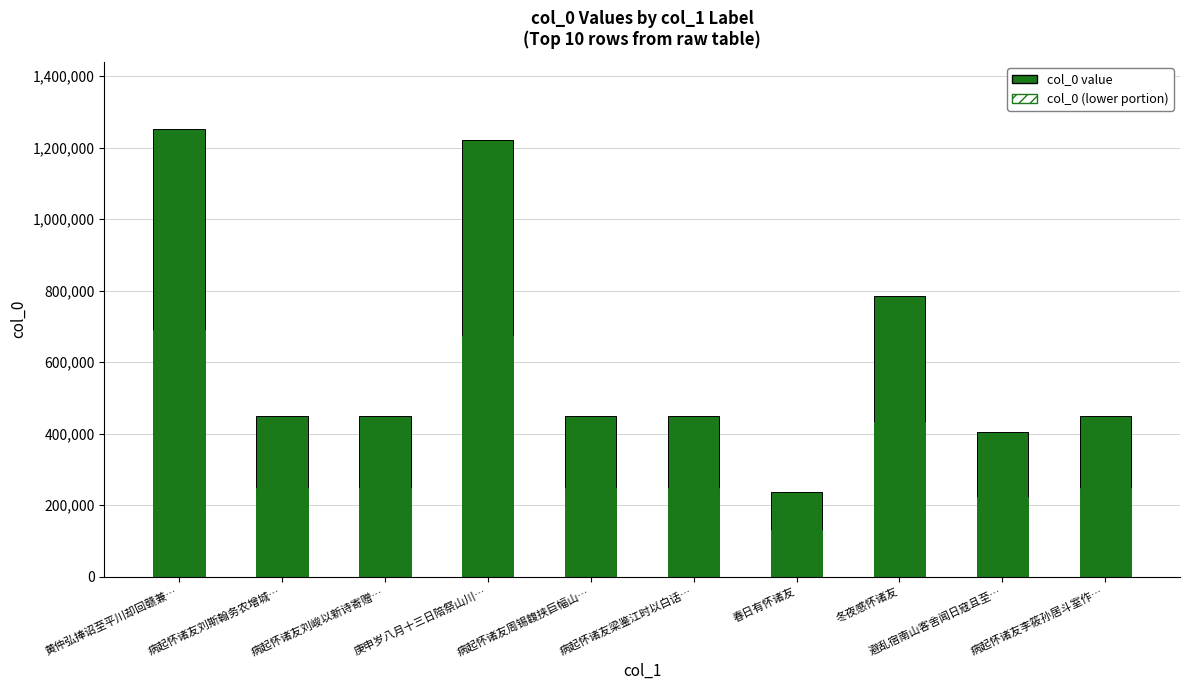

Is it true that the value at 病起怀诸友刘峻以新诗寄赠… is 288117?

False